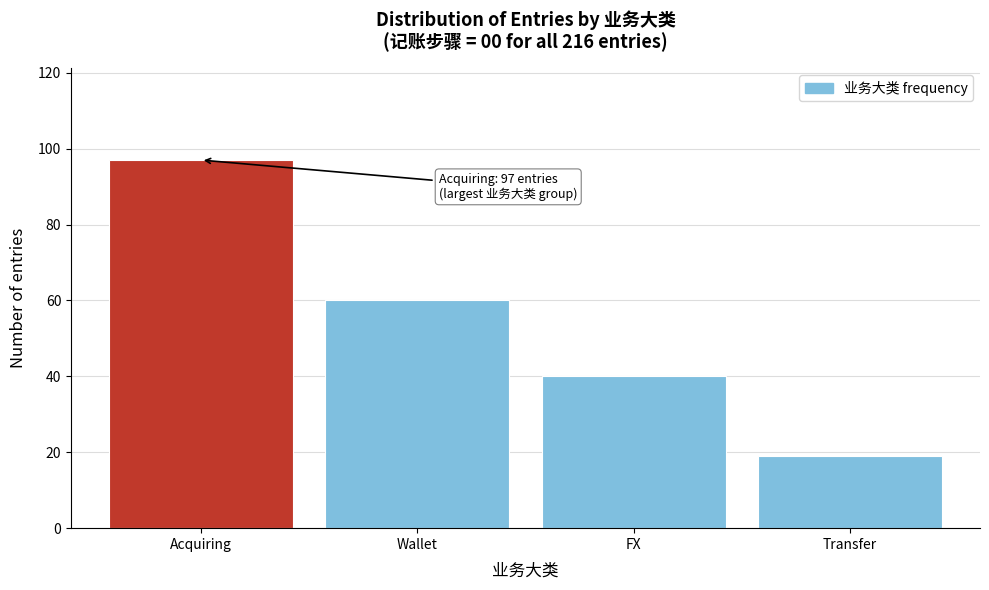

Reading left to right, list all the values displayed in this chart.

Acquiring=97	Wallet=60	FX=40	Transfer=19